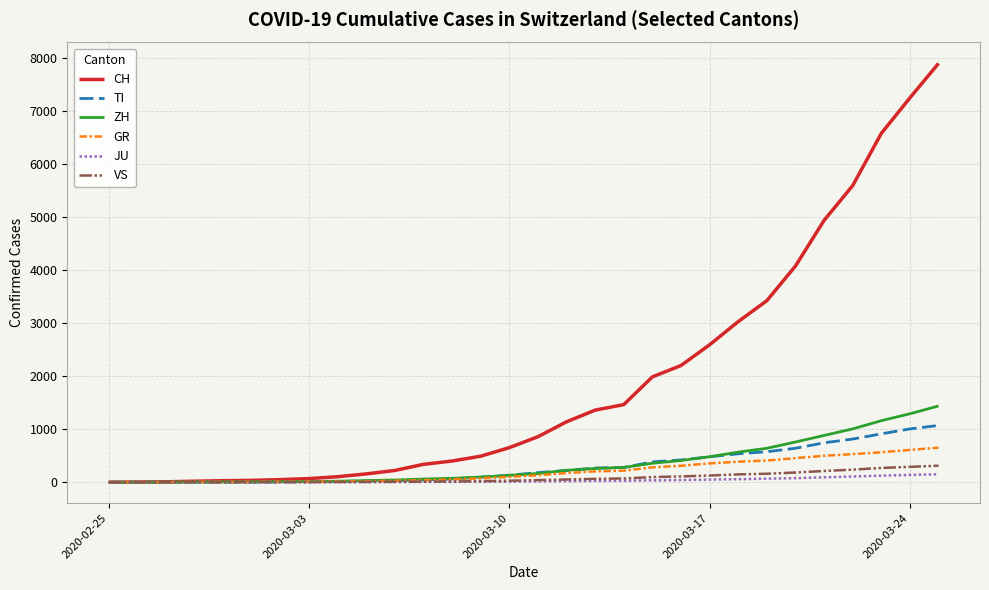

What is the maximum value shown in the chart?

7894